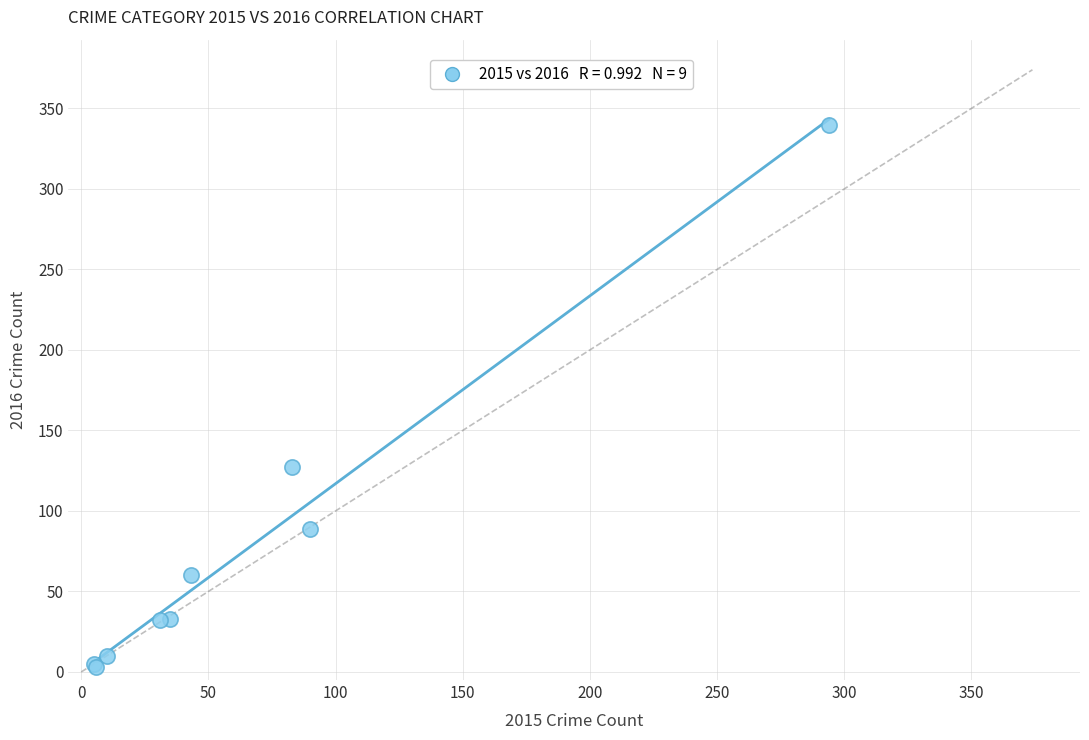

What Y value in the scatter plot is closest to 171?

127